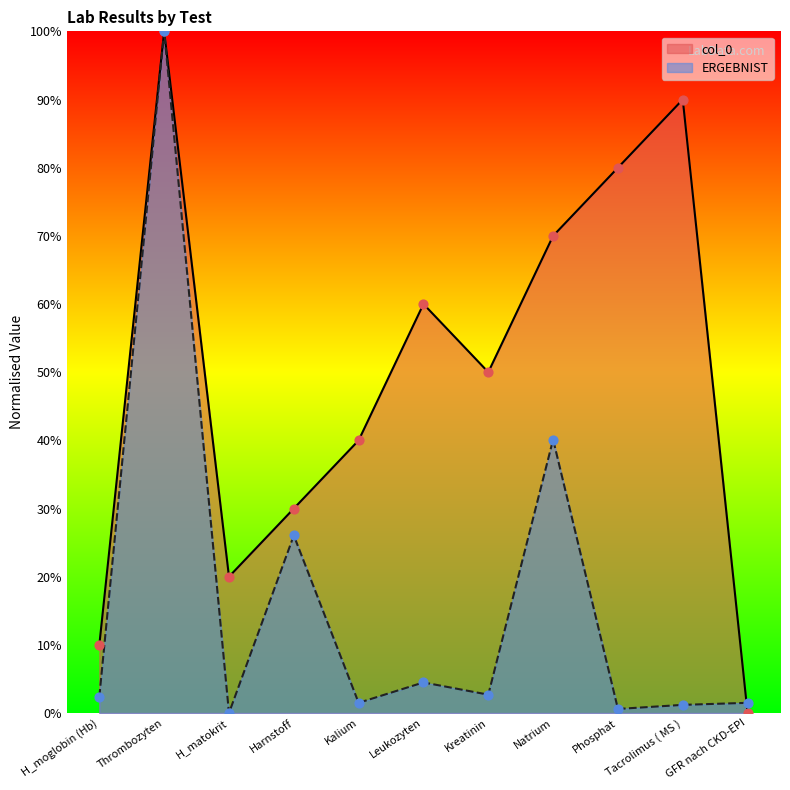

Which series has the widest spread of Y values?

col_0